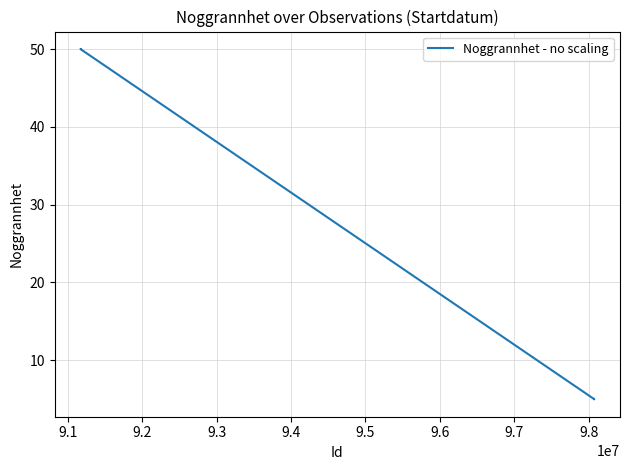

Reading left to right, extract all data points from this chart.

50	50	5	5